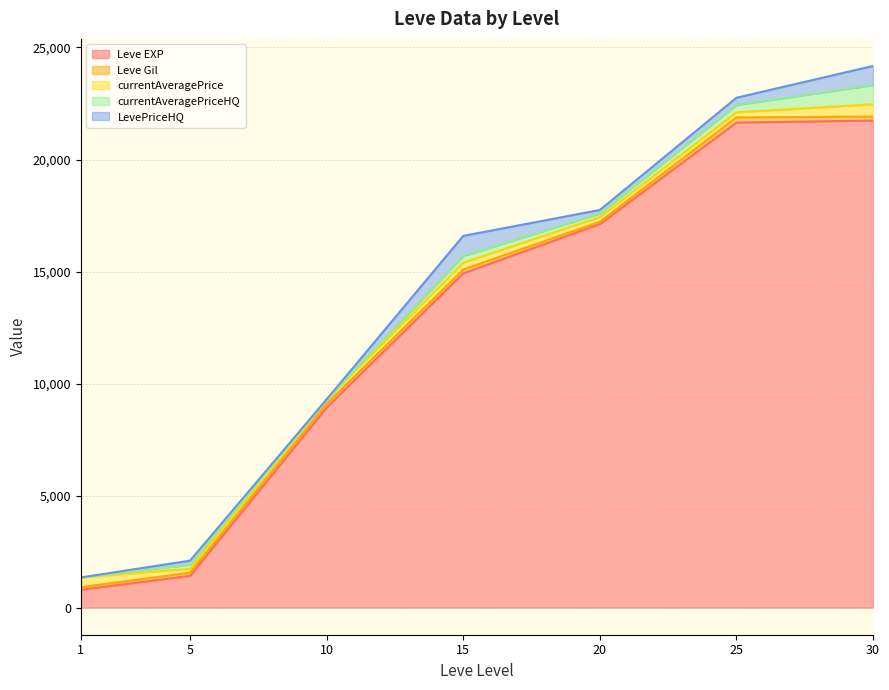

True or false: Leve Gil has more than 0 interior local peaks.

True